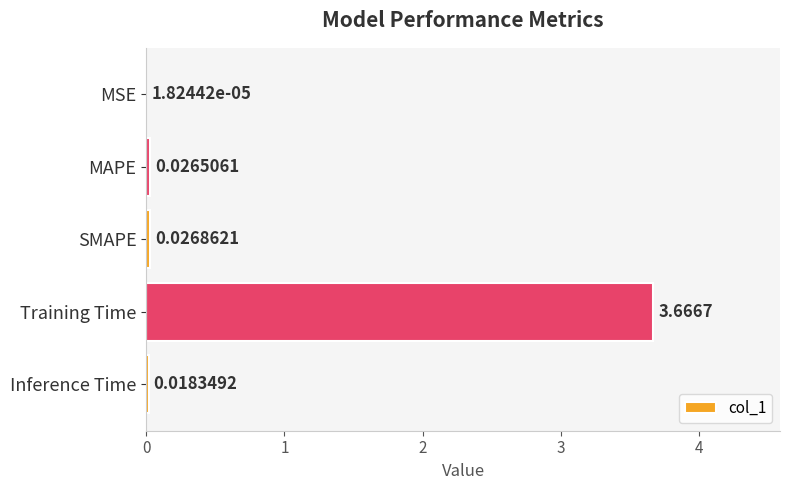

At which label is the value closest to 1?

SMAPE